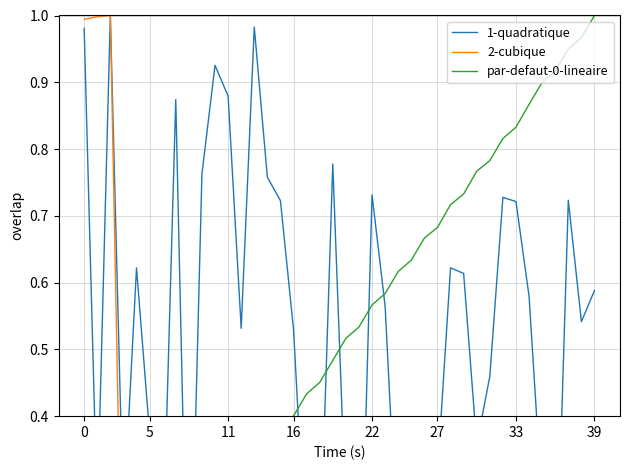

Which series has the largest total across all categories?

1-quadratique